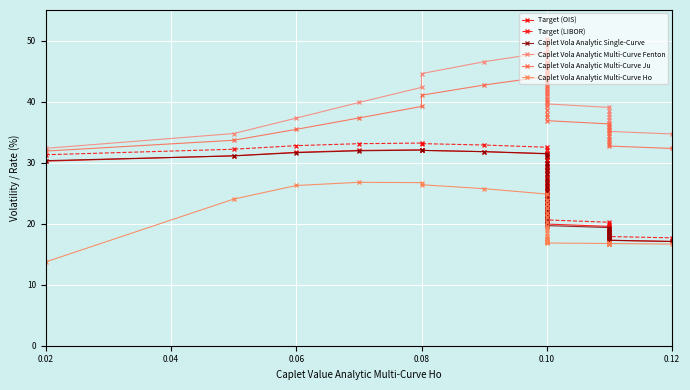

What is the difference between the maximum and minimum values in the Caplet Vola Analytic Multi-Curve Fenton series?

17.9